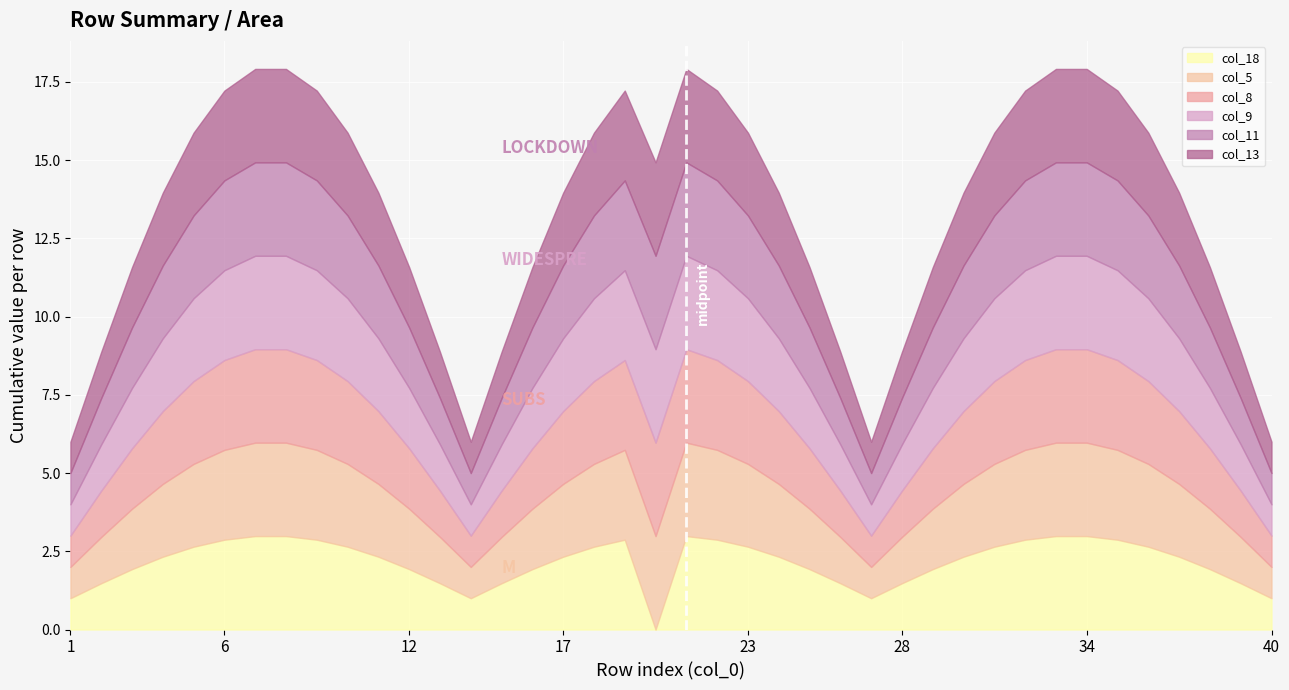

How many lines are shown in the chart?

6